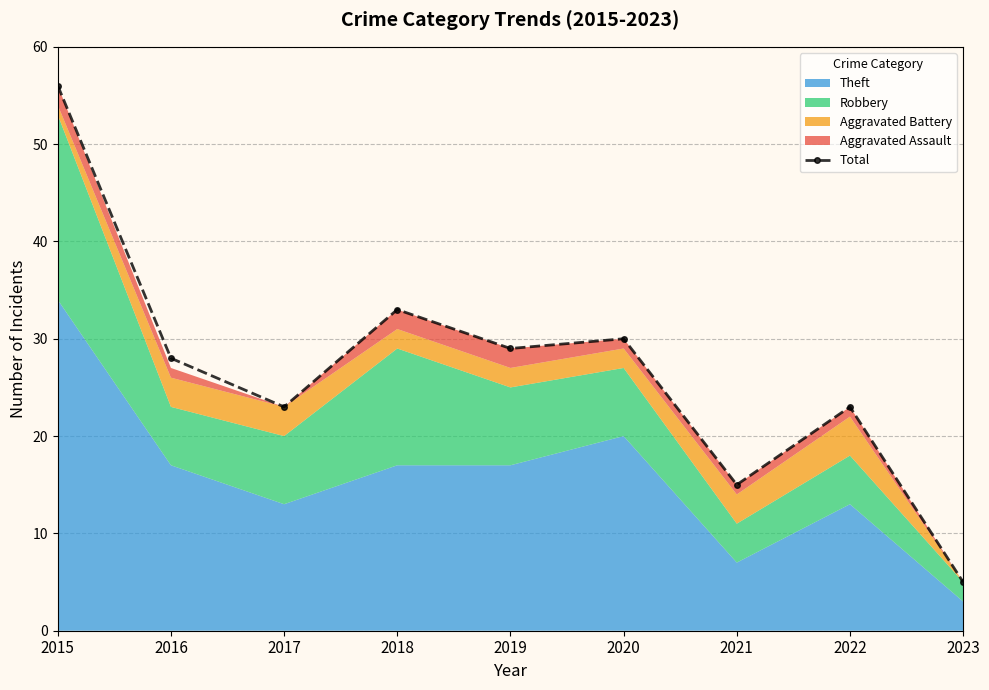

What is the change in value from 2018 to 2021?

-18